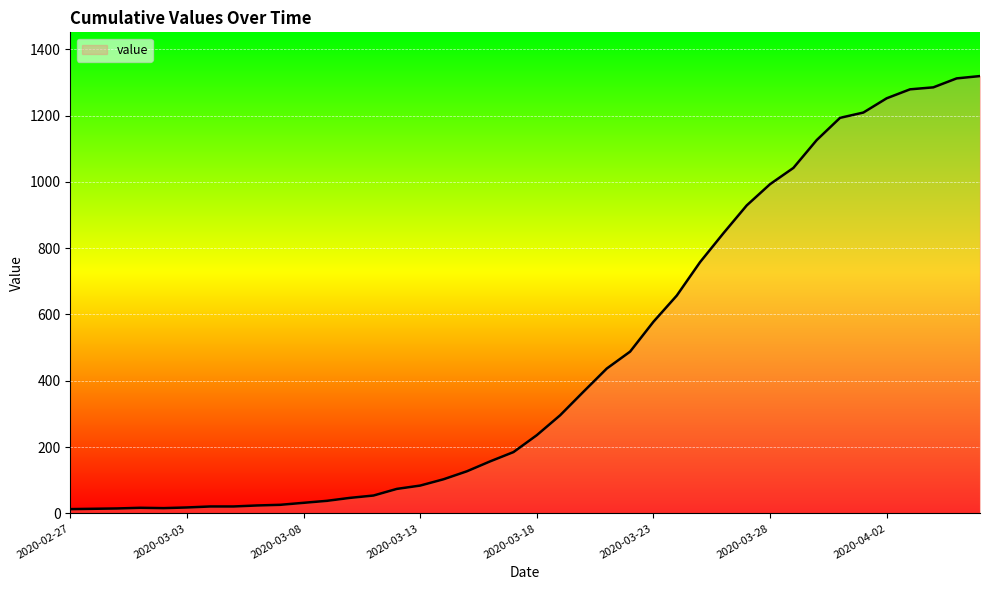

What is the maximum value shown in the chart?

1319